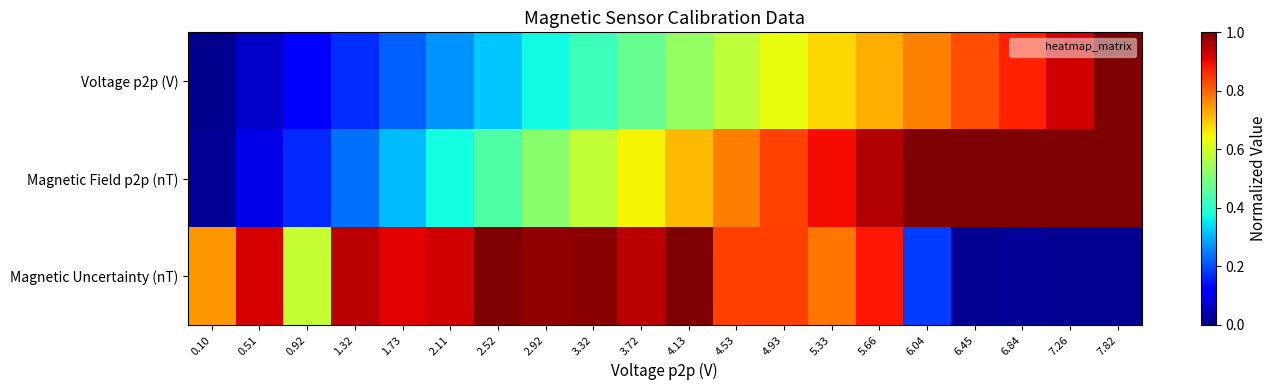

Rank the series by their average value, from highest to lowest.

Magnetic Uncertainty (nT), Magnetic Field p2p (nT), Voltage p2p (V)